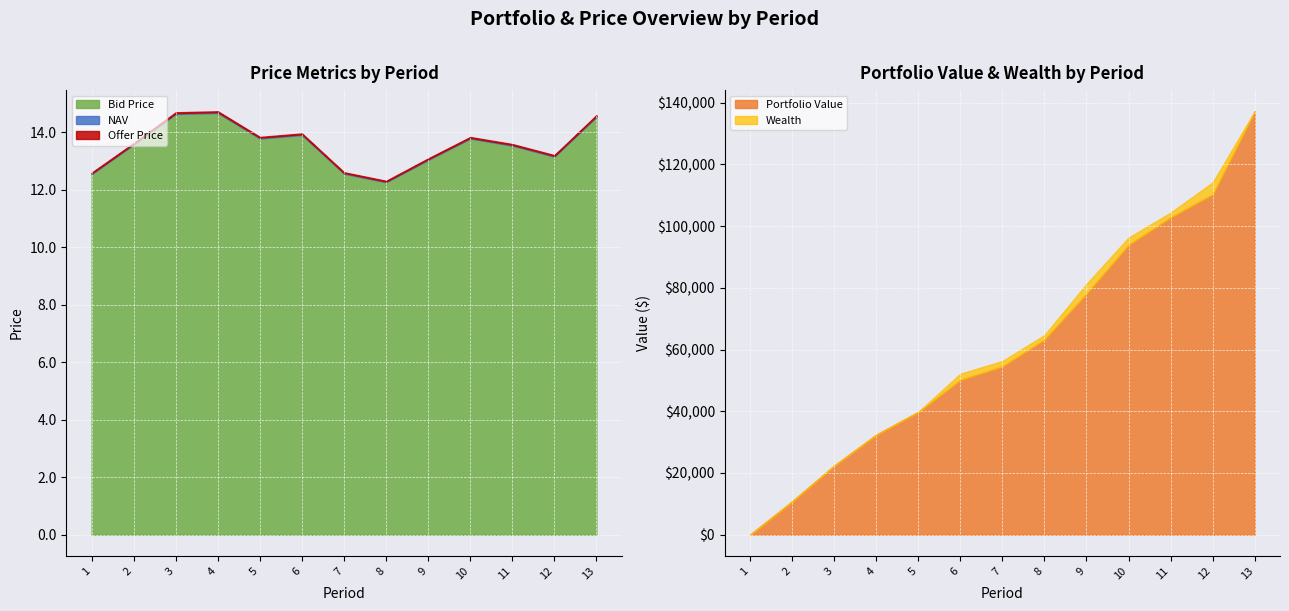

Which series has the widest spread of values?

Portfolio Value